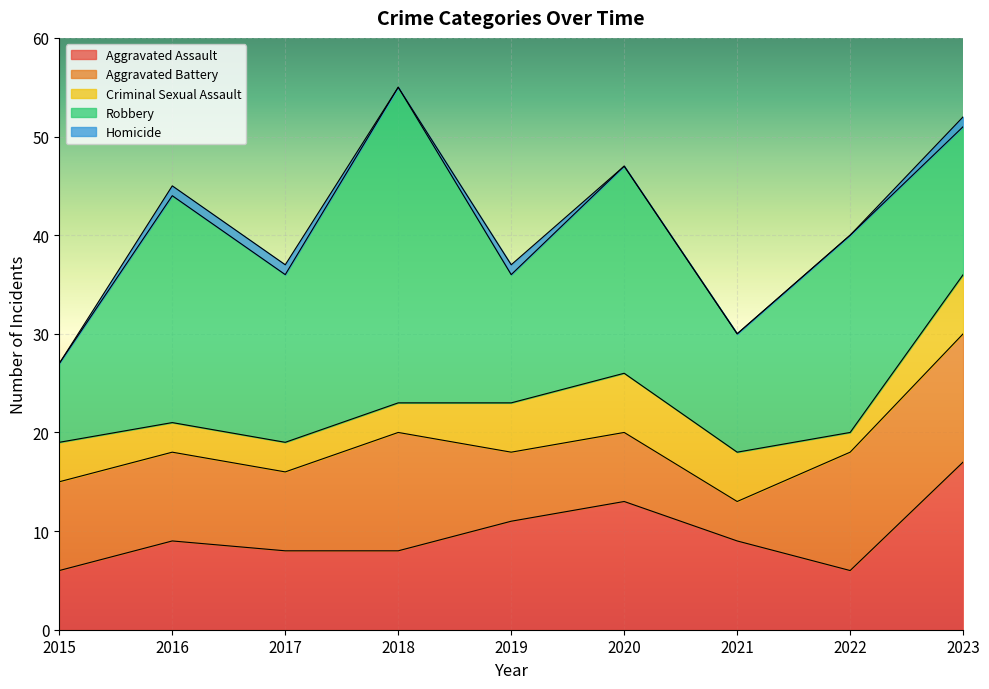

Read the Aggravated Battery value at 2020.

7